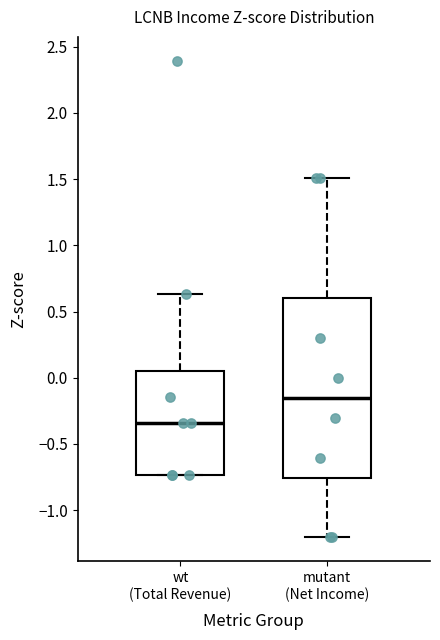

Comparing the boxes themselves (not the whiskers), which one is the tallest?

mutant (Net Income)